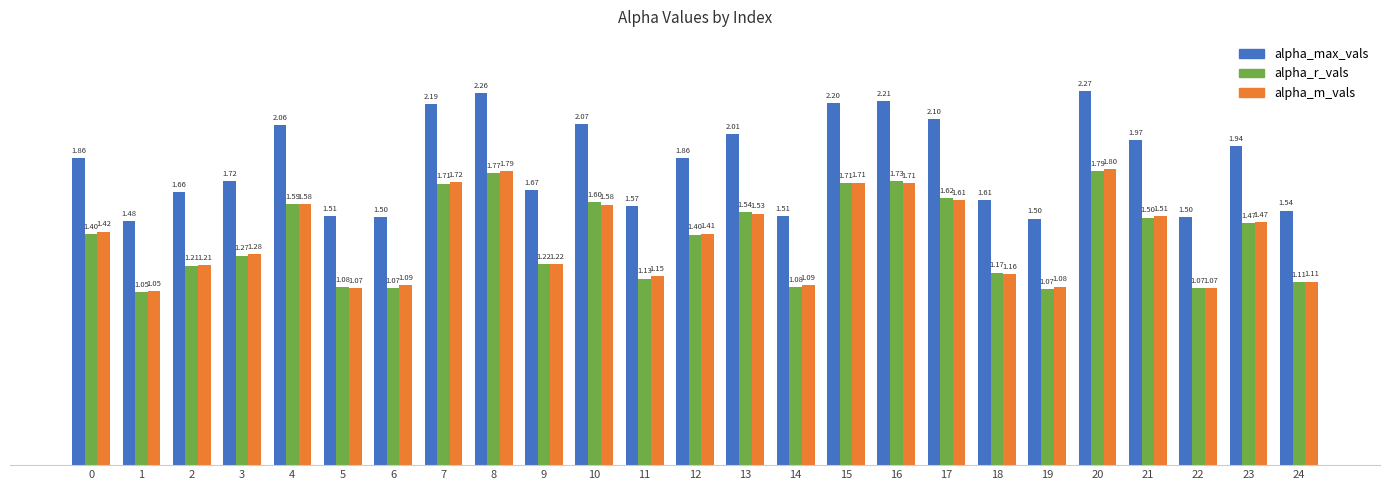

List the series in order of their peak value, lowest first.

alpha_r_vals, alpha_m_vals, alpha_max_vals